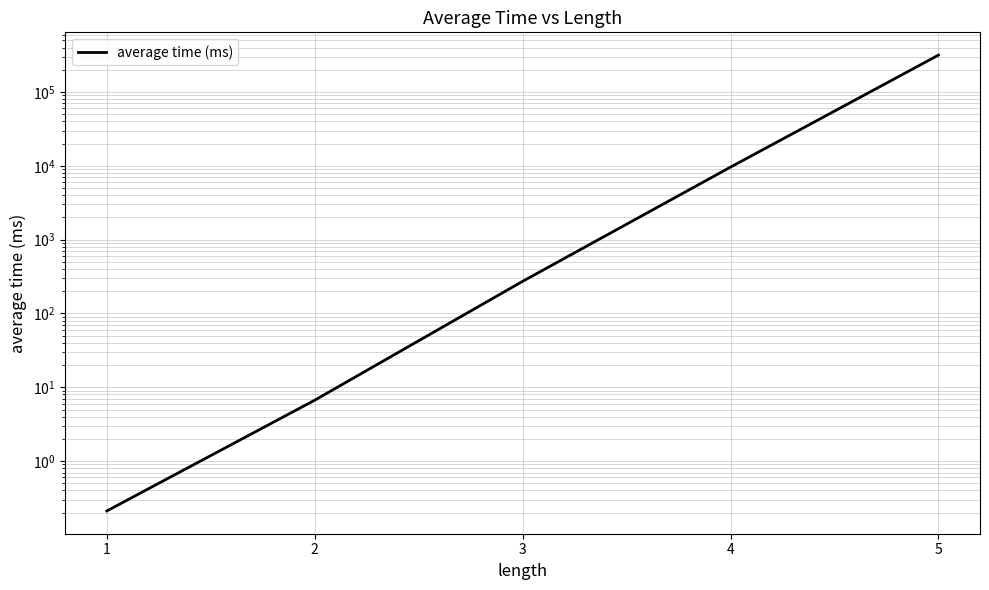

What is the difference between the values at 4 and 2?

9607.3